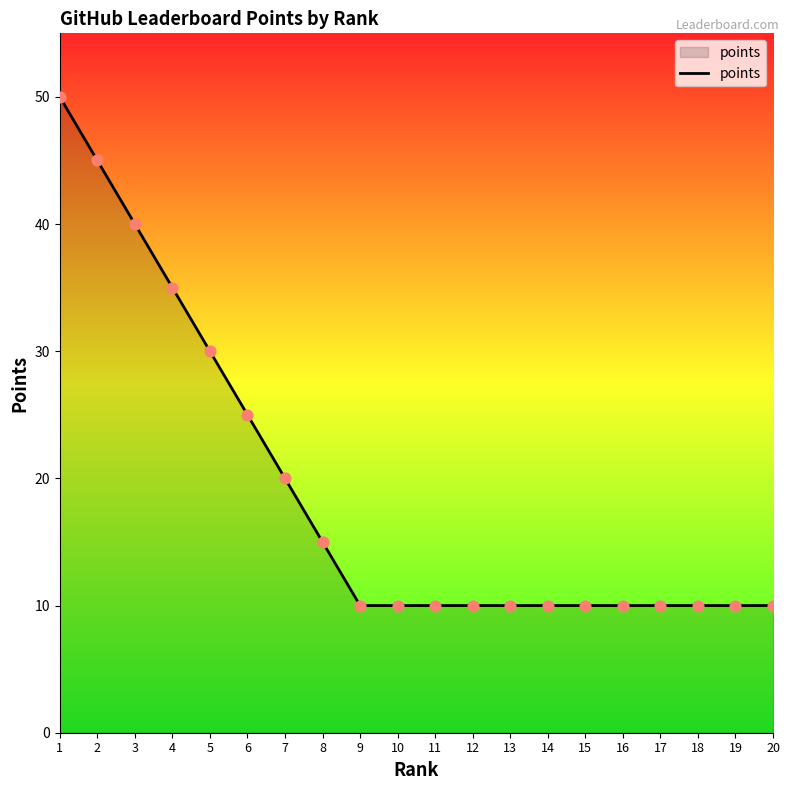

What is the change in value from 1 to 18?

-40